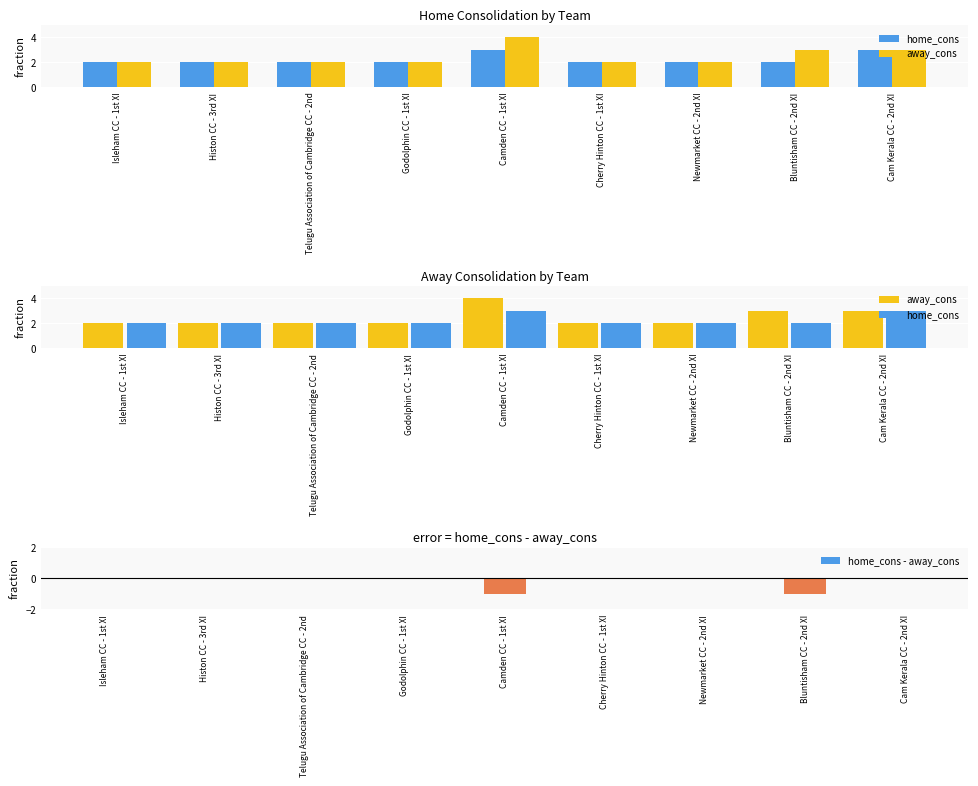

The value of home_cons - away_cons at Bluntisham CC - 2nd XI is -1. True or false?

True